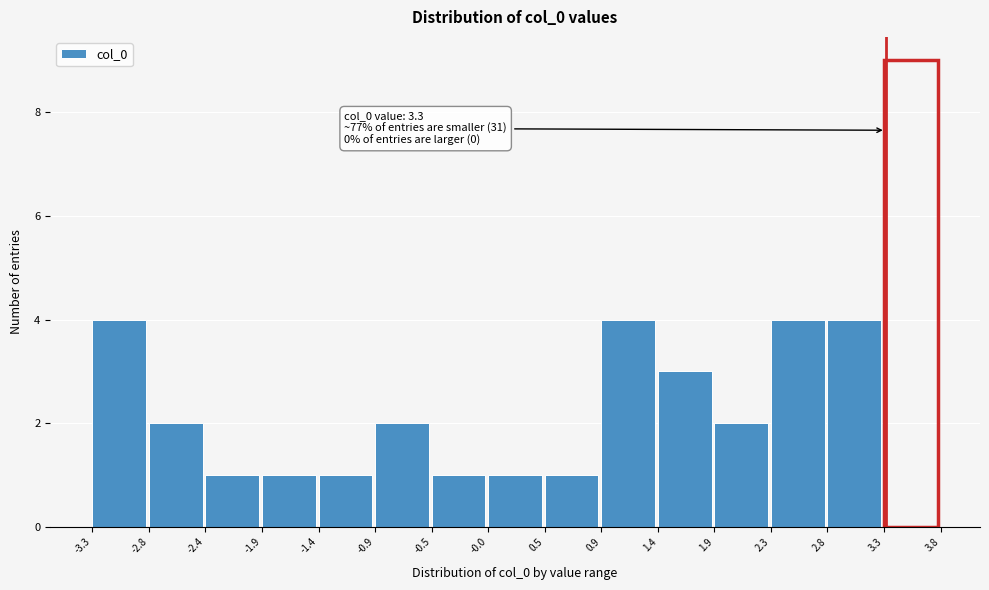

Over which range of the x-axis is the bar tallest?

3.3 to 3.8